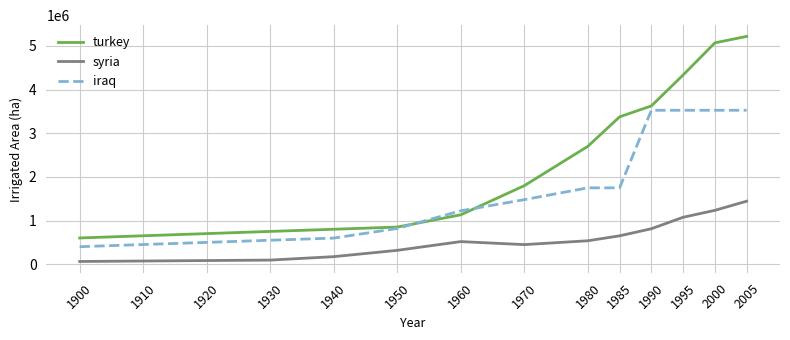

List the series in order of their peak value, highest first.

turkey, iraq, syria